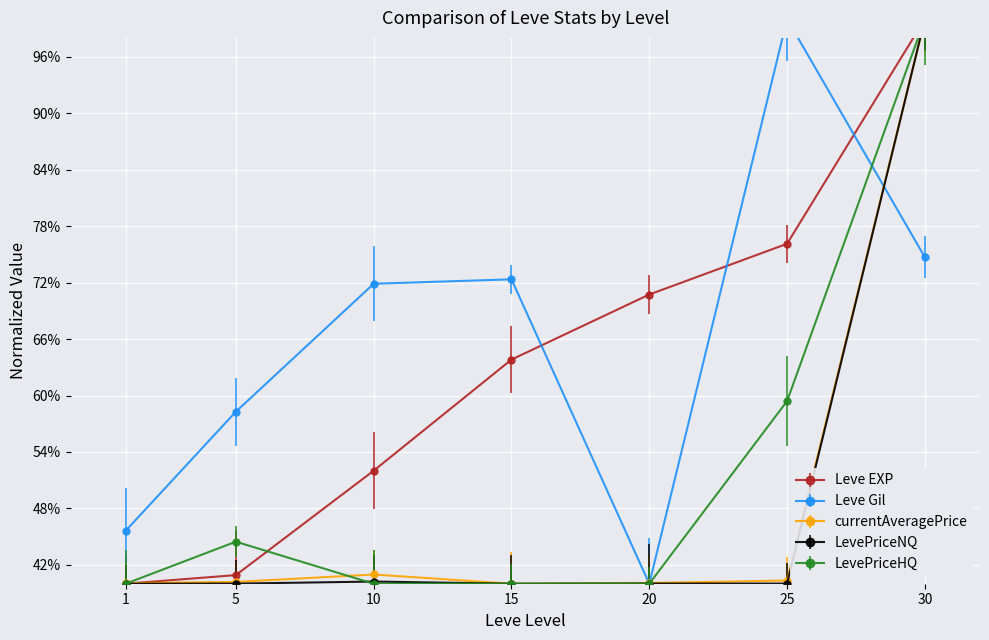

Where is currentAveragePrice nearest to the value 70?

10